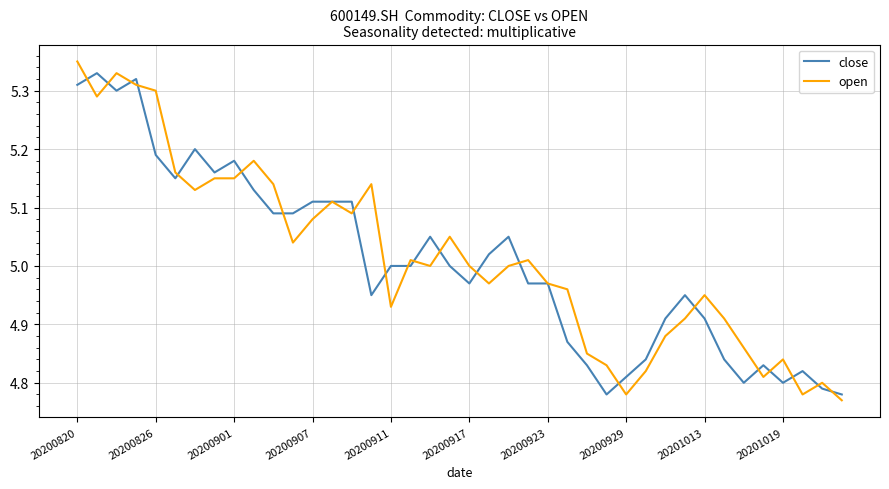

Which series has the widest spread of values?

open